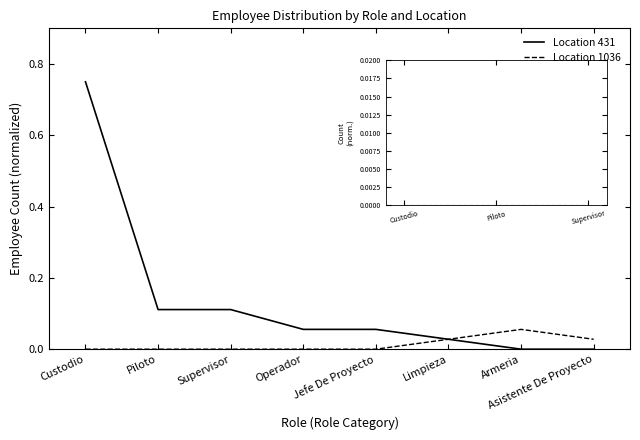

Does the chart have visible grid lines?

No